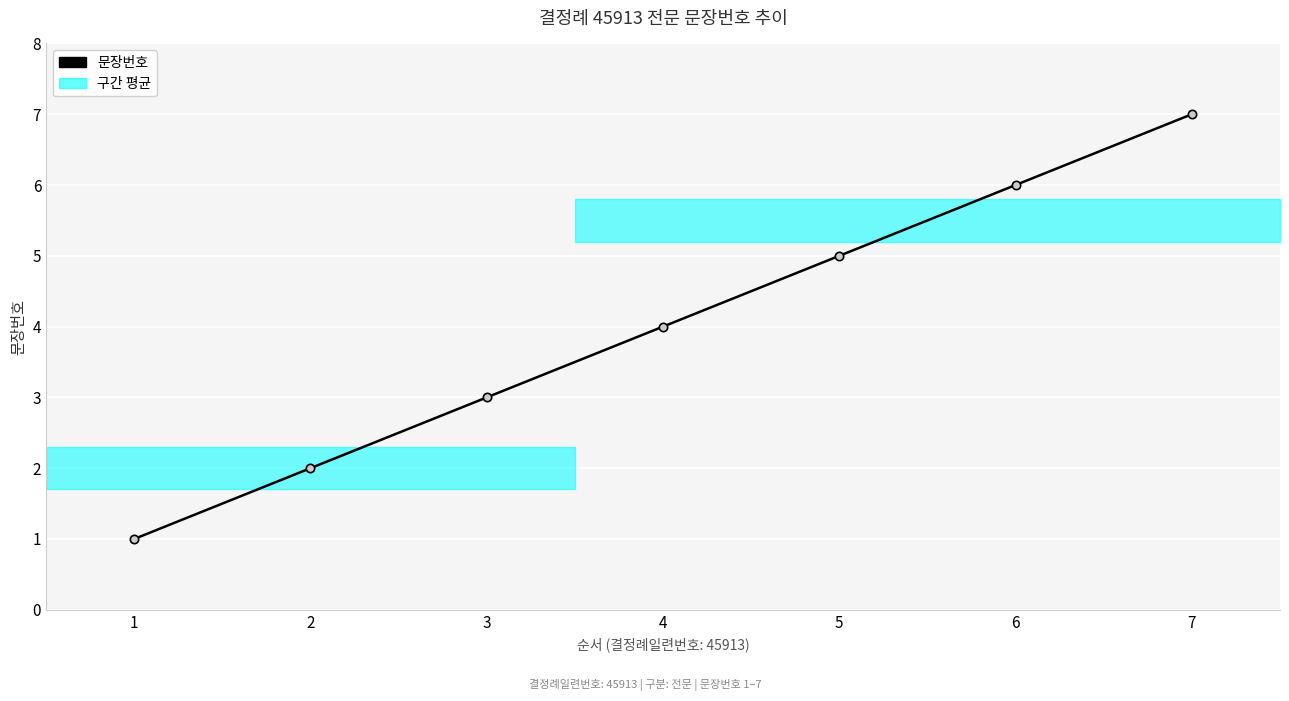

Reading left to right, transcribe all the data shown in this chart.

1=1	2=2	3=3	4=4	5=5	6=6	7=7